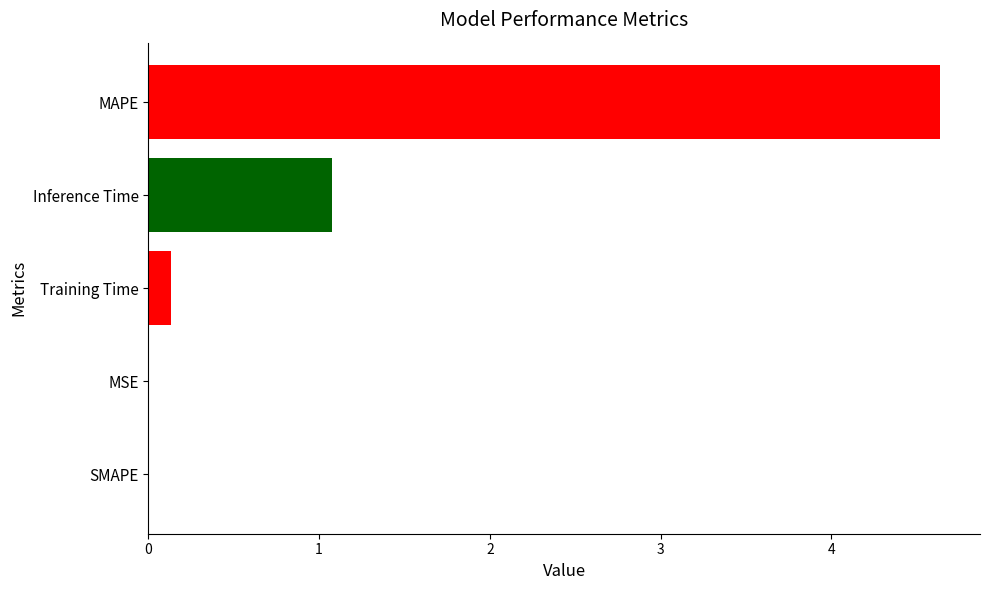

What is the maximum value shown in the chart?

4.6